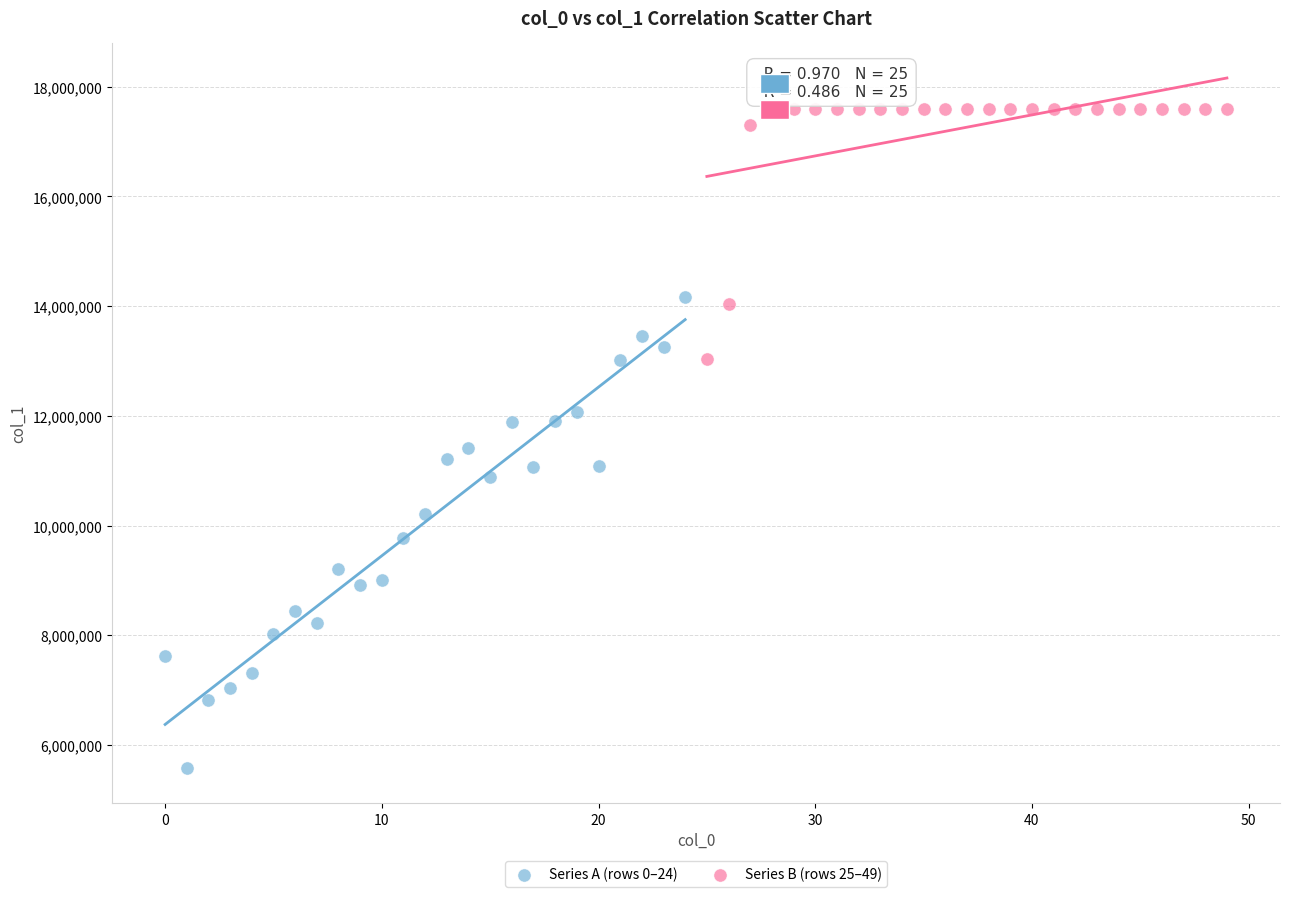

Which series has the largest Y range (max minus min)?

Series A (rows 0–24)